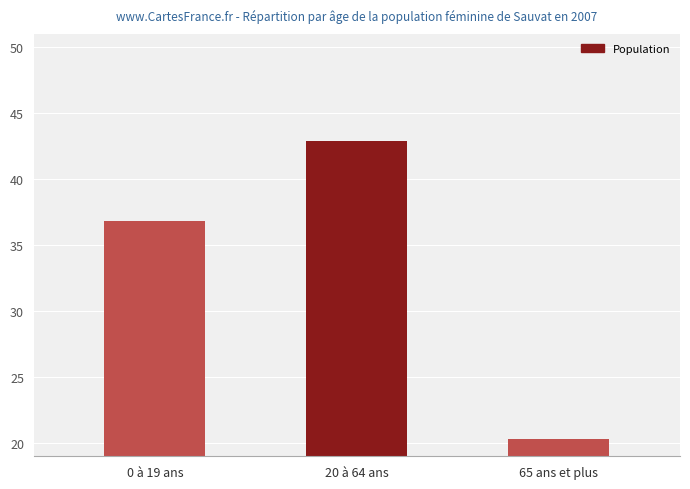

What is the change in value from 0 à 19 ans to 20 à 64 ans?

+6.1